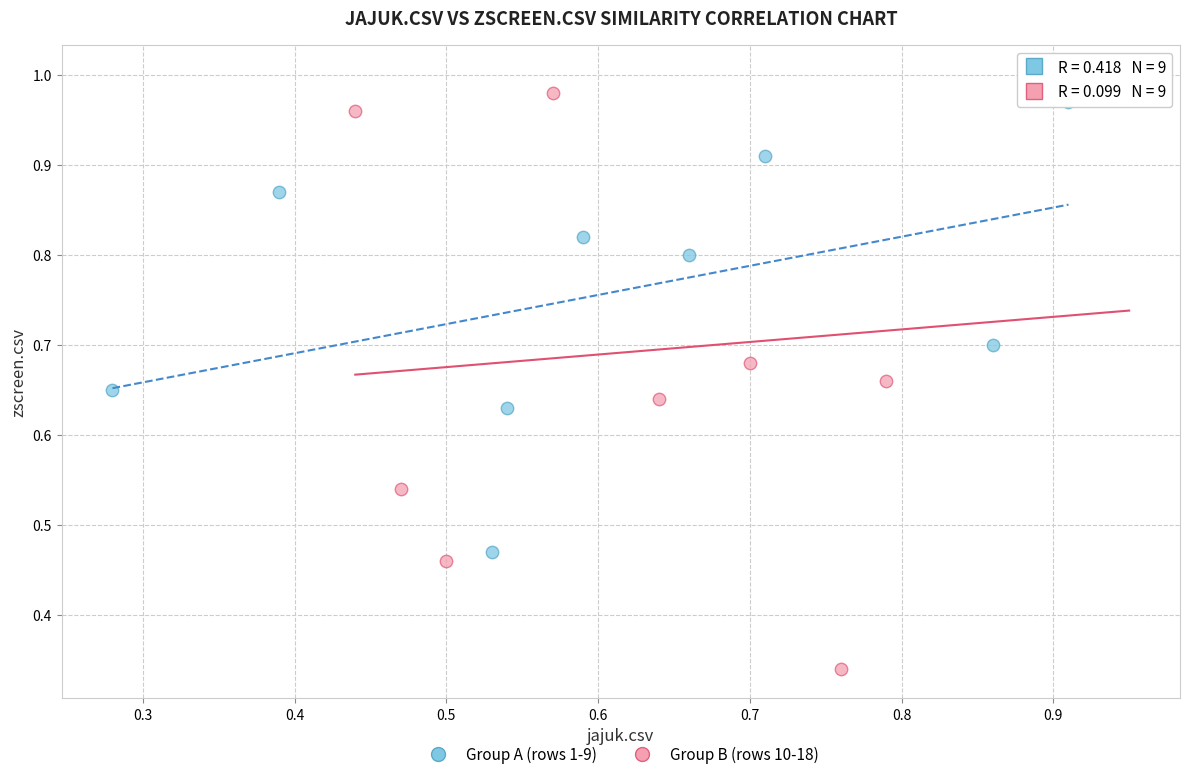

Which series reaches the minimum Y coordinate?

Group B (rows 10-18)